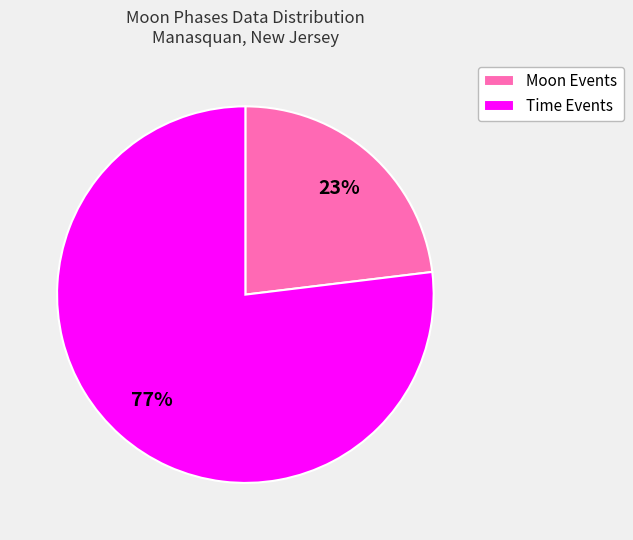

Does any single category account for the majority?

Yes